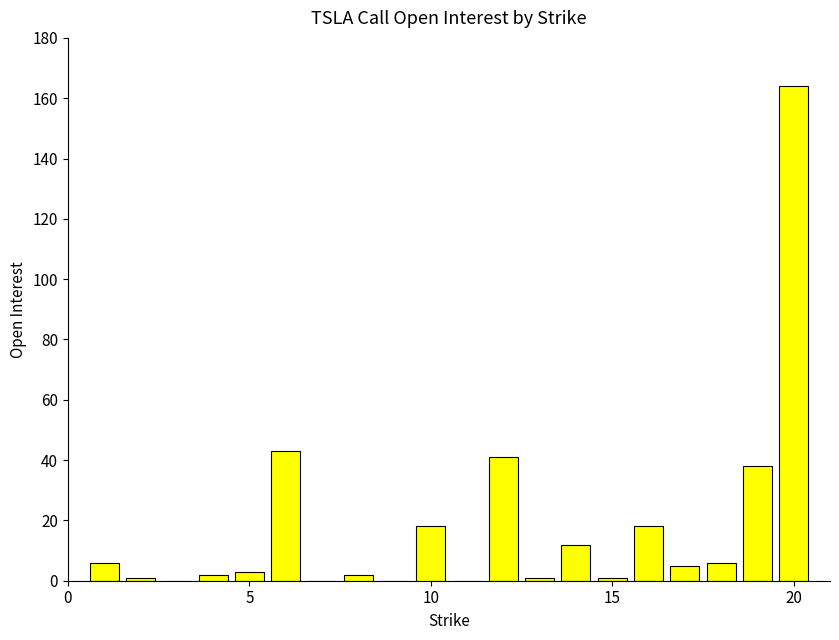

What is the greatest value displayed?

164